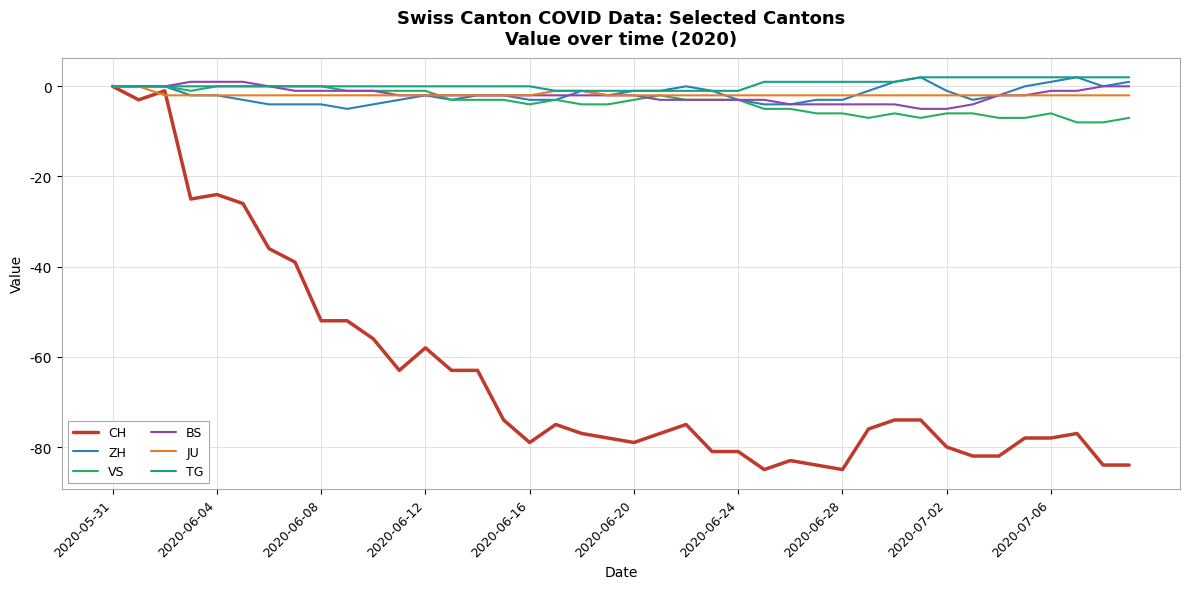

What is the sum of all TG values?

16